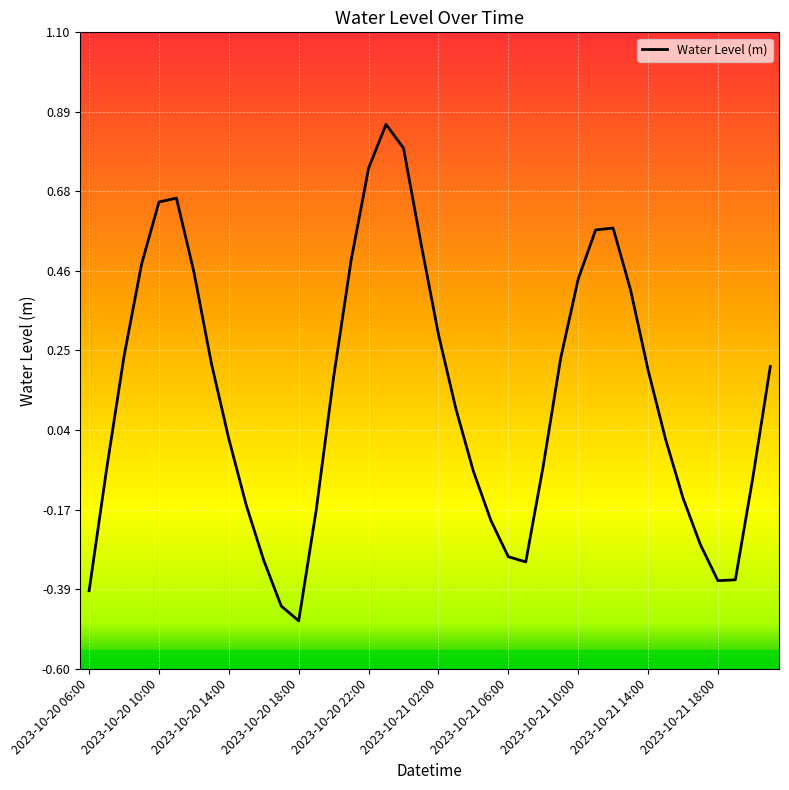

What is the sum of all values?

5.1